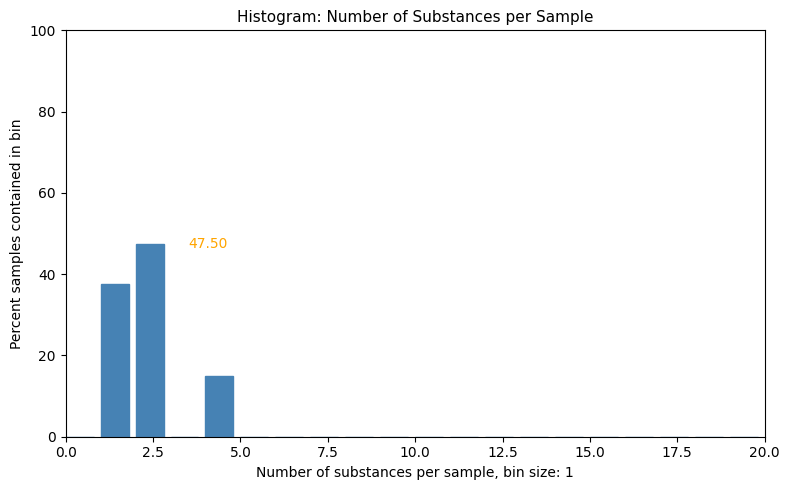

Around what value on the x-axis is the tallest bar? Give the approximate position of its centre, as read against the axis.

2.5